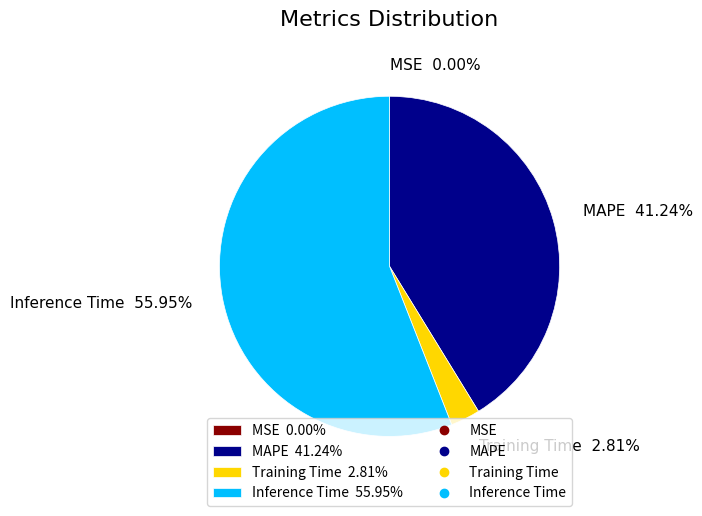

To the nearest percent, what is the difference between the Inference Time and Training Time slice percentages?

53%